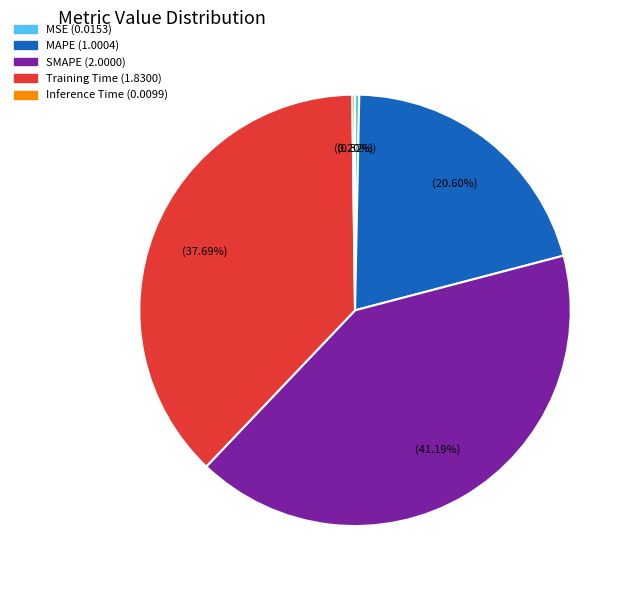

What percentage is NOT represented by MAPE?

79.4%